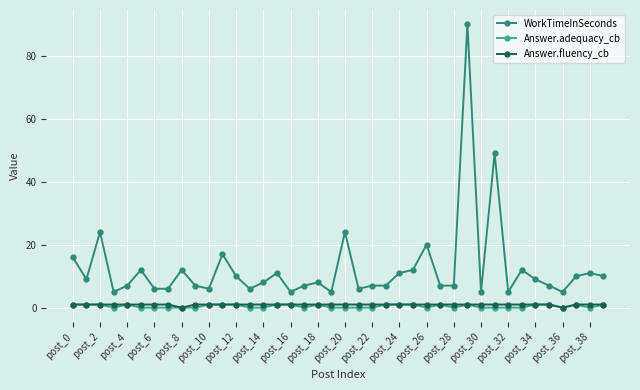

Which series has the largest total across all categories?

WorkTimeInSeconds